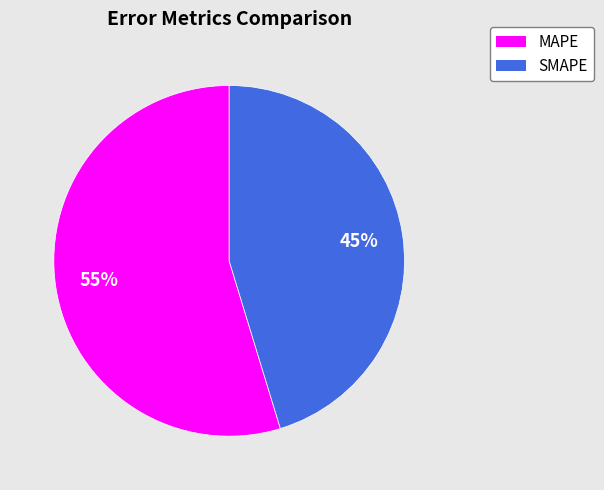

How many slices are in this pie chart?

2